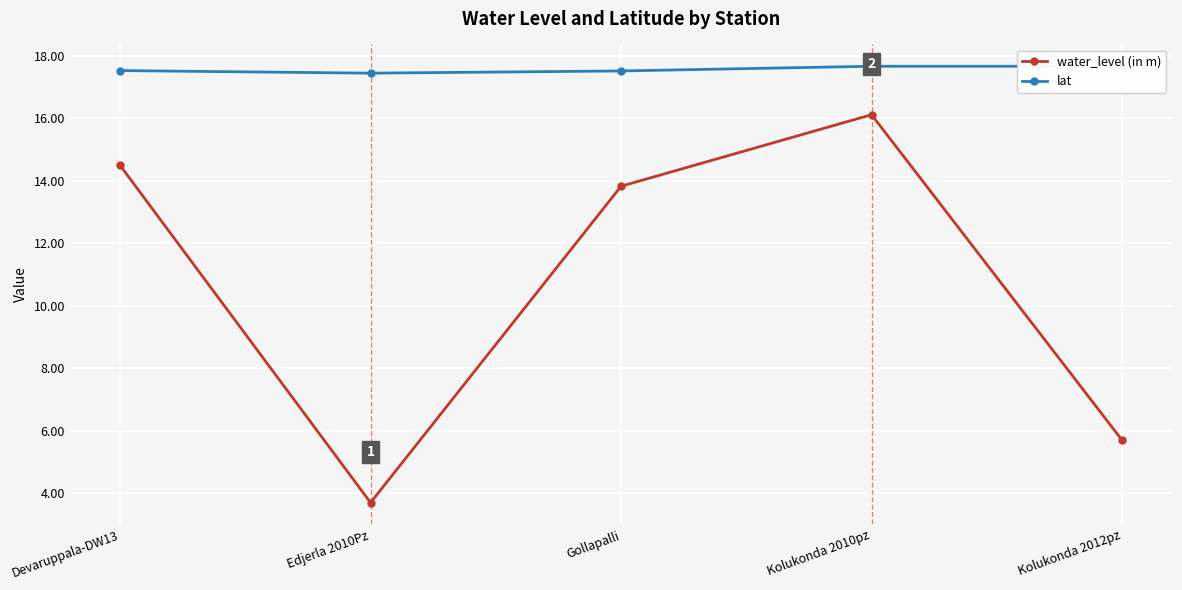

What position from the right is Kolukonda 2012pz?

1